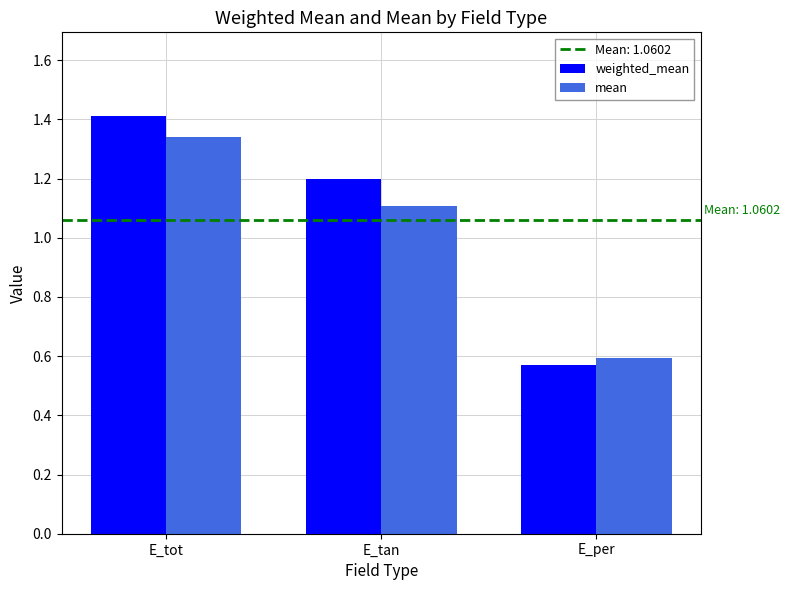

At how many categories does at least one series exceed 1?

2